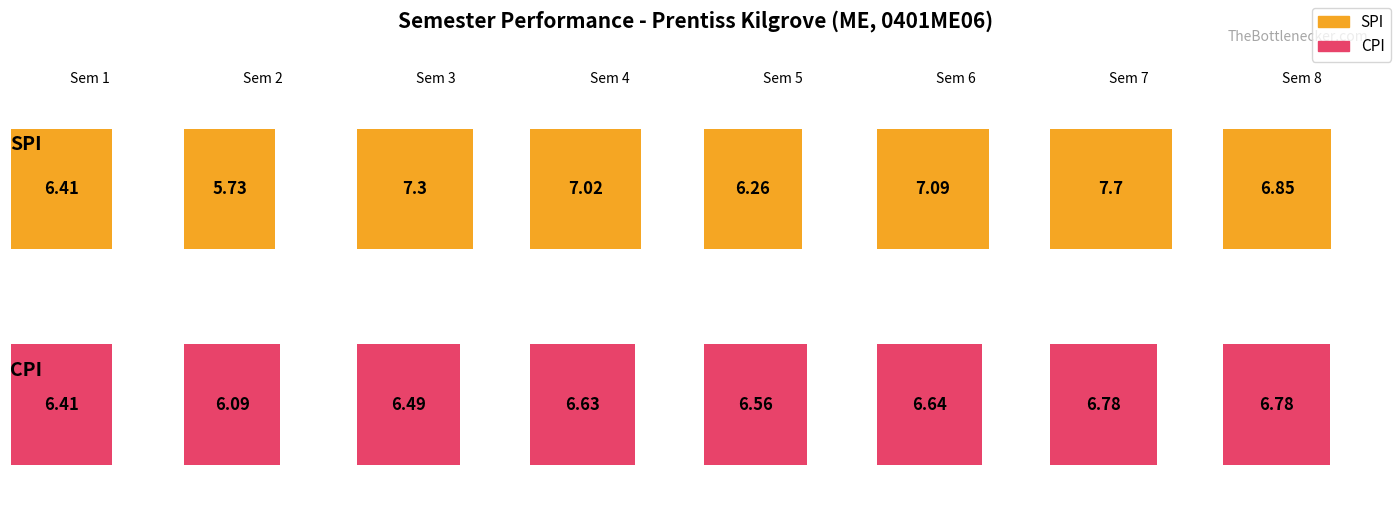

Reading right to left, what are all the values shown in this chart?

SPI: 6.8	7.7	7.1	6.3	7.0	7.3	5.7	6.4
CPI: 6.8	6.8	6.6	6.6	6.6	6.5	6.1	6.4